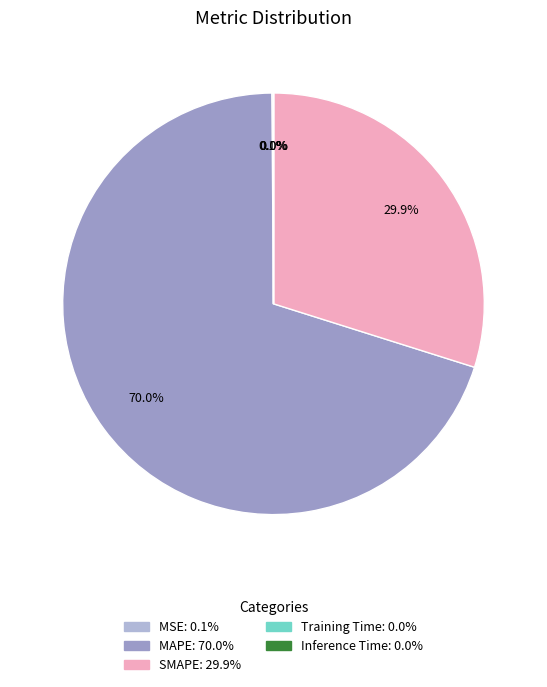

Does MAPE account for over 50% of the chart?

Yes